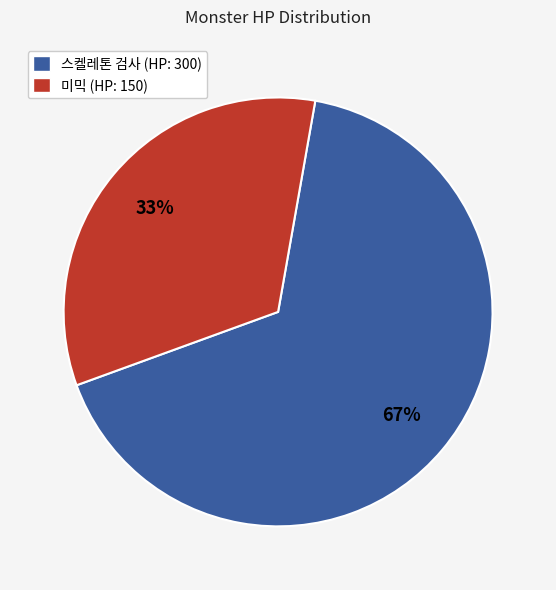

Rank the categories by value from lowest to highest.

미믹 (HP: 150), 스켈레톤 검사 (HP: 300)